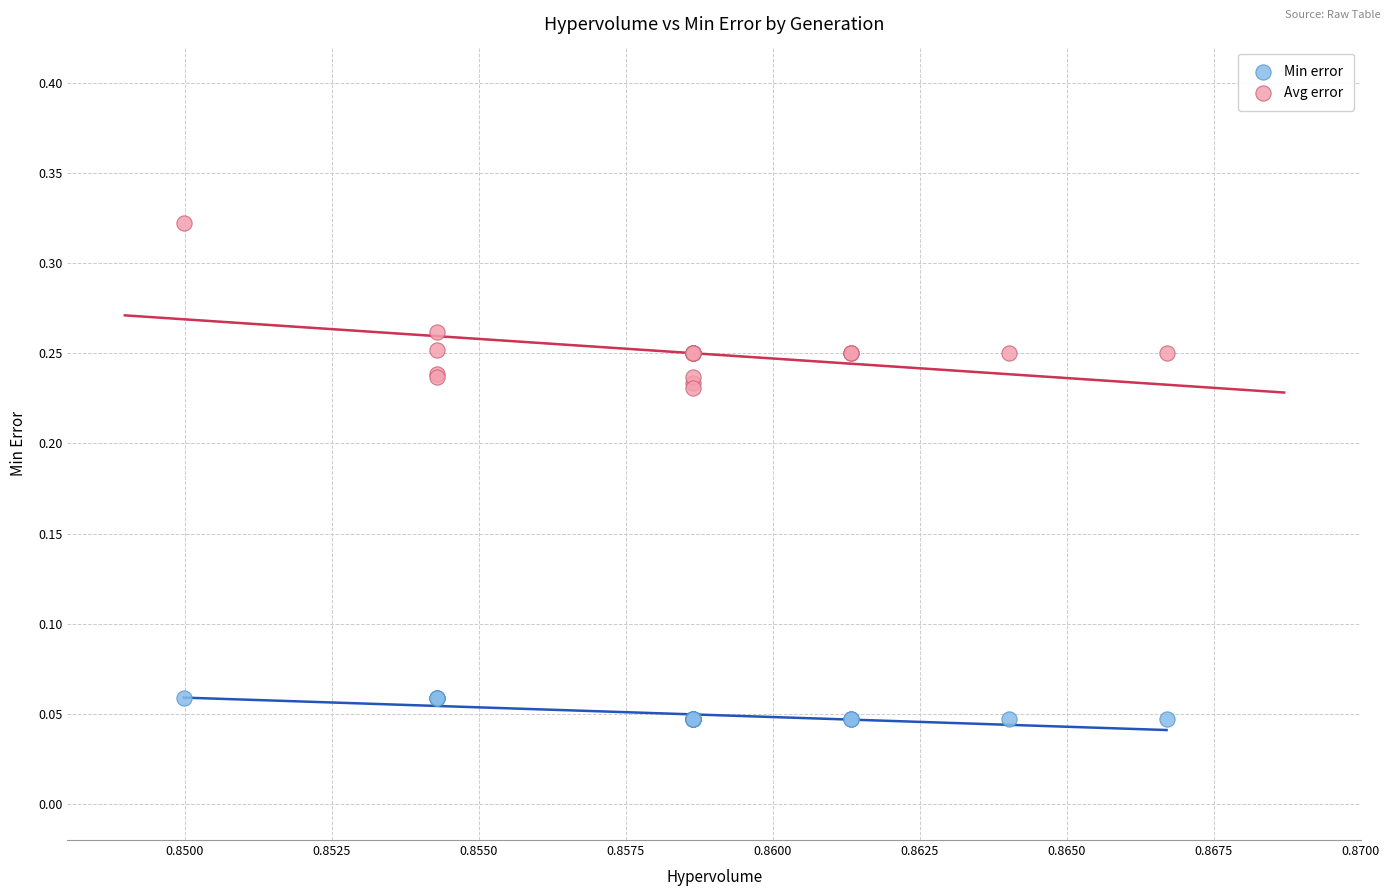

Which series reaches the minimum Y coordinate?

Min error